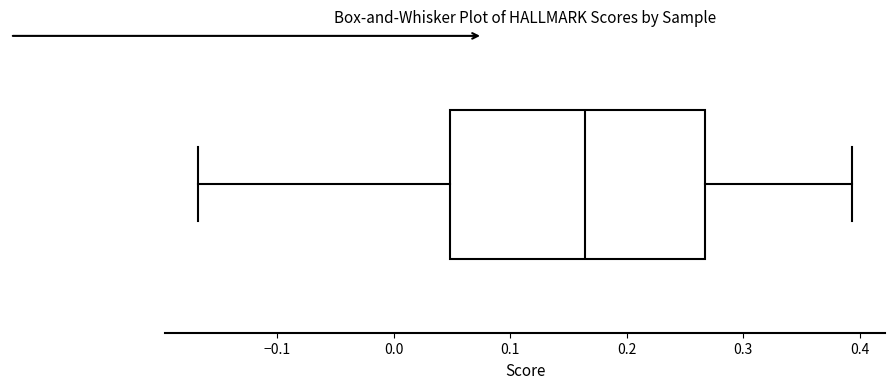

Read this box plot against the x-axis: the position of the median line, the range covered by the box, and the ends of both whiskers. The values are not printed on the chart, so give them approximately, as read against the axis.

median 0.16, box 0.05 to 0.27, whiskers -0.17 to 0.39